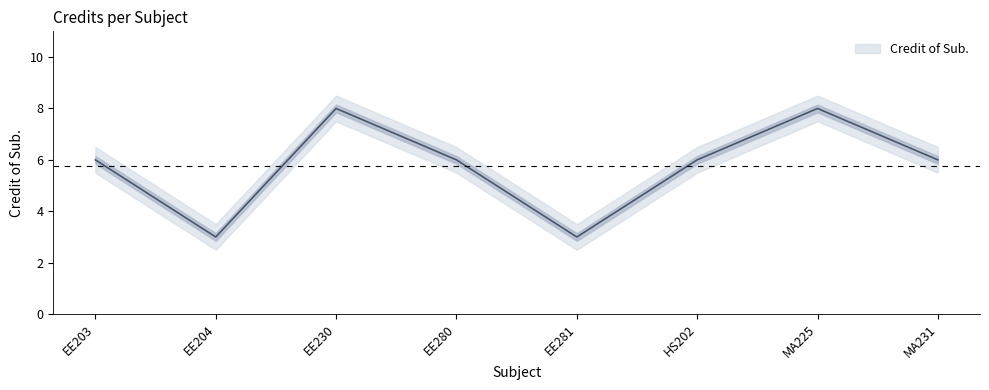

Read the value at EE280.

6